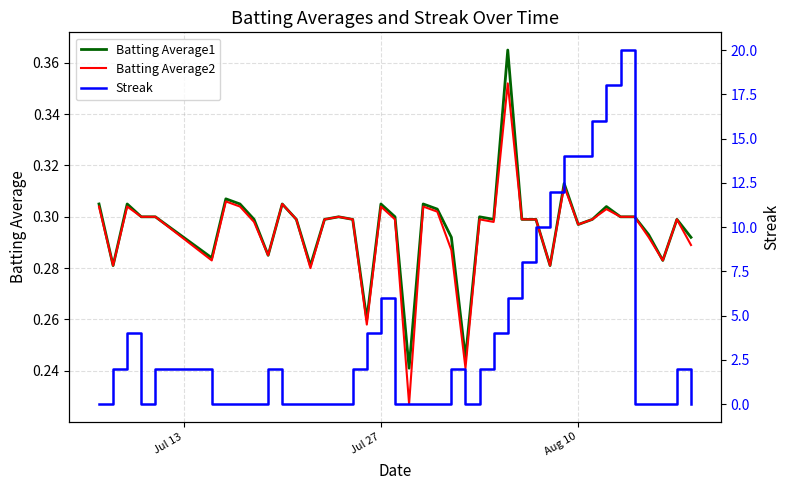

True or false: Batting Average2 and Streak intersect in this chart.

True